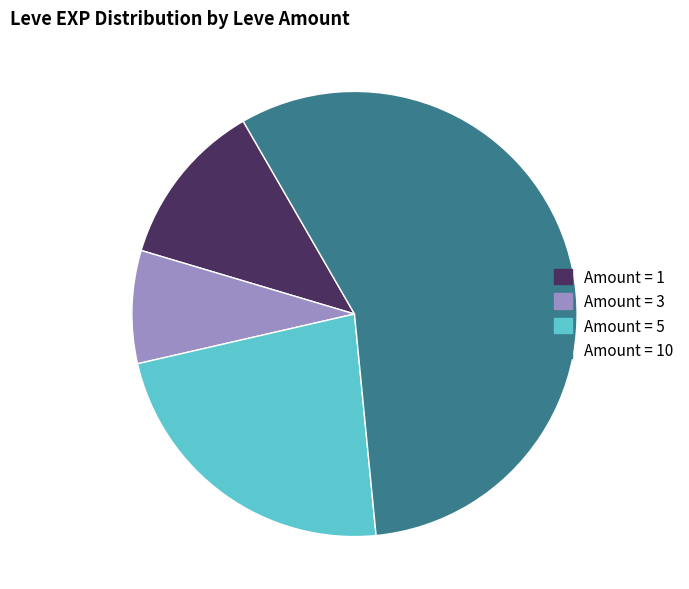

Is there a majority slice in this chart?

Yes